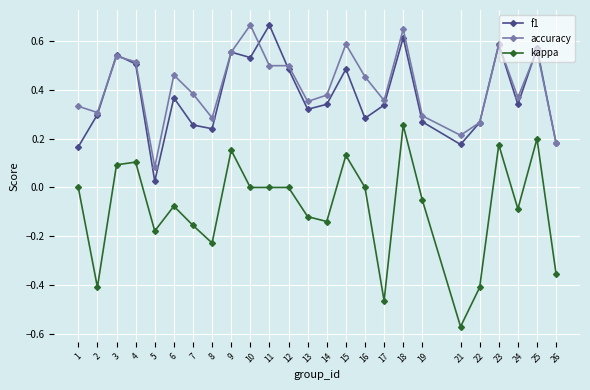

Is it true that kappa equals 0.0 at 3?

False